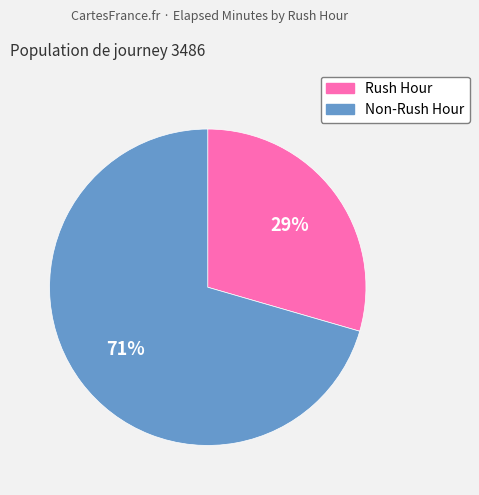

To the nearest percent, what is the average slice percentage?

50%